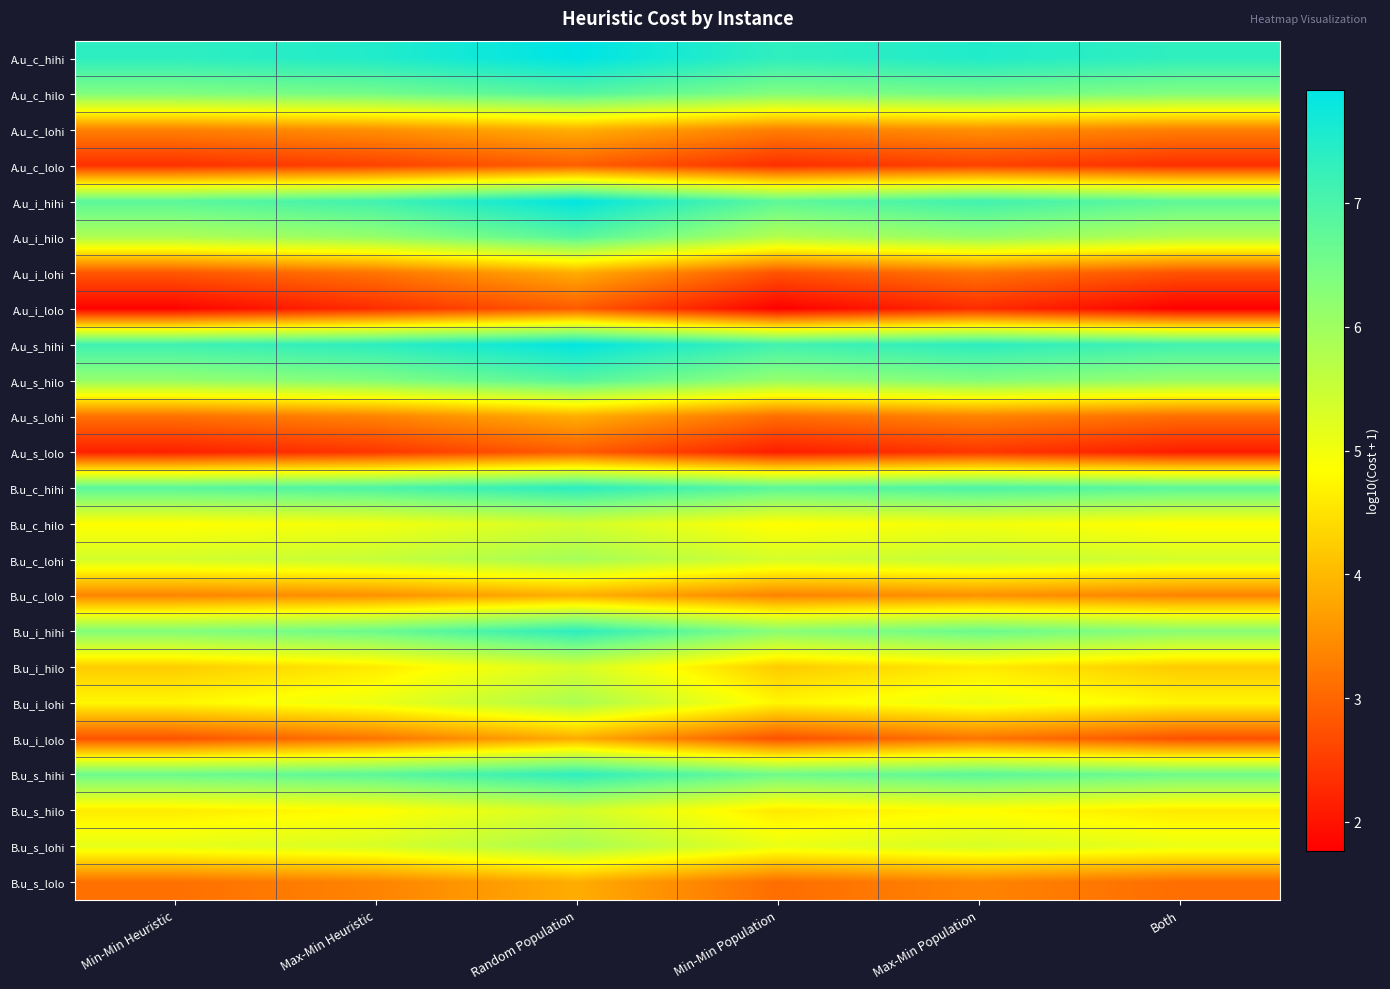

Which series has the largest total across all categories?

A.u_c_hihi